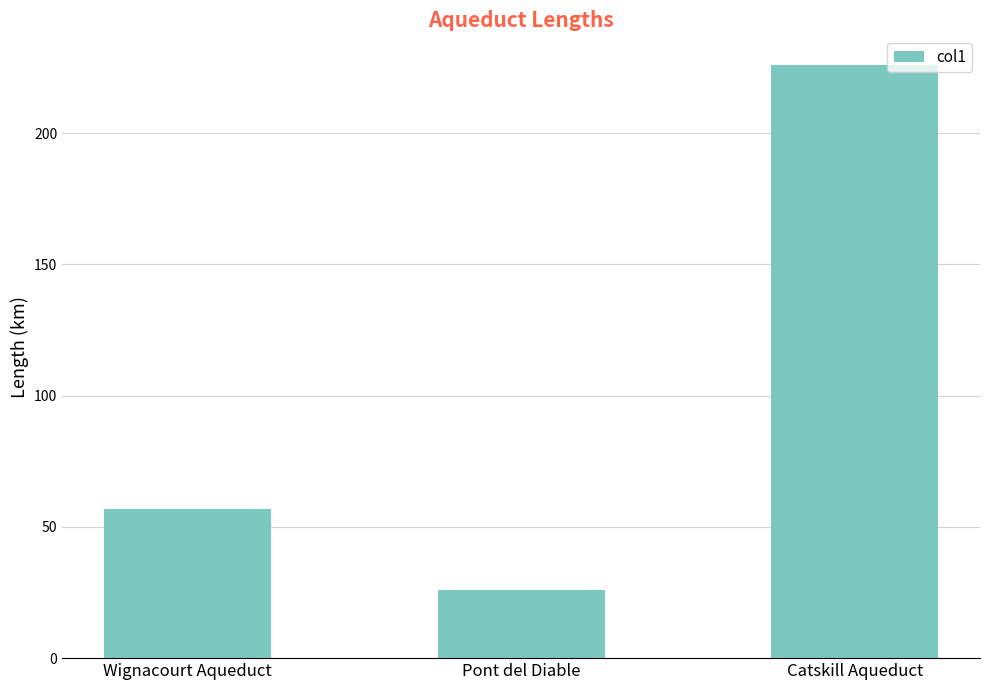

What is the label of the 2nd bar from the left?

Pont del Diable